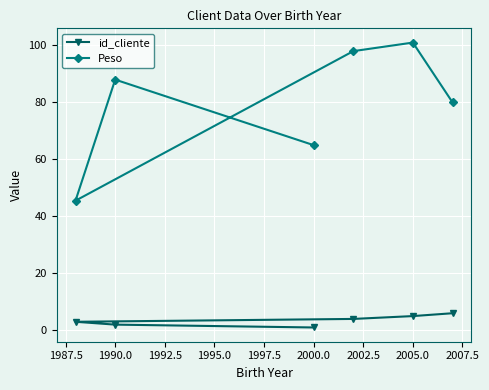

Reading left to right, list all the values displayed in this chart.

id_cliente: 3.0	2.0	1.0	4.0	5.0	6.0
Peso: 45.5	88.0	65.0	98.0	101.0	80.0